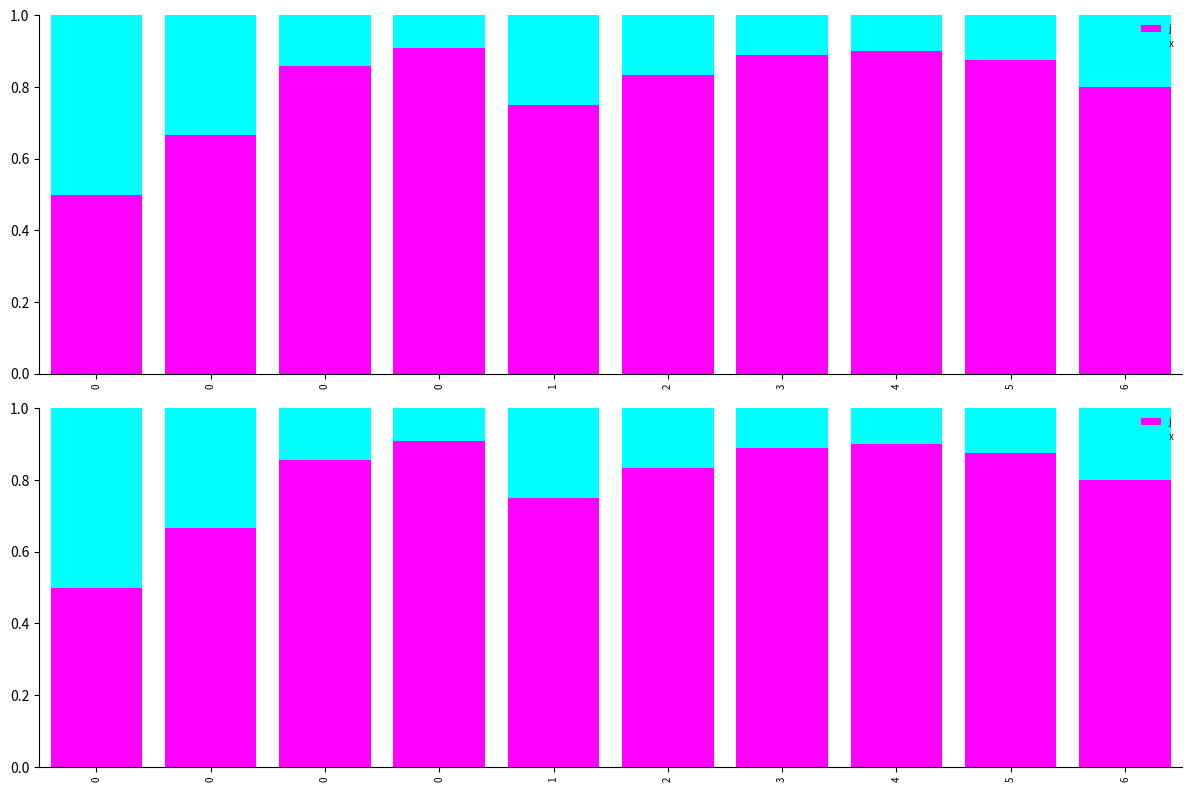

Rank the series at 0 from lowest to highest value.

j, x